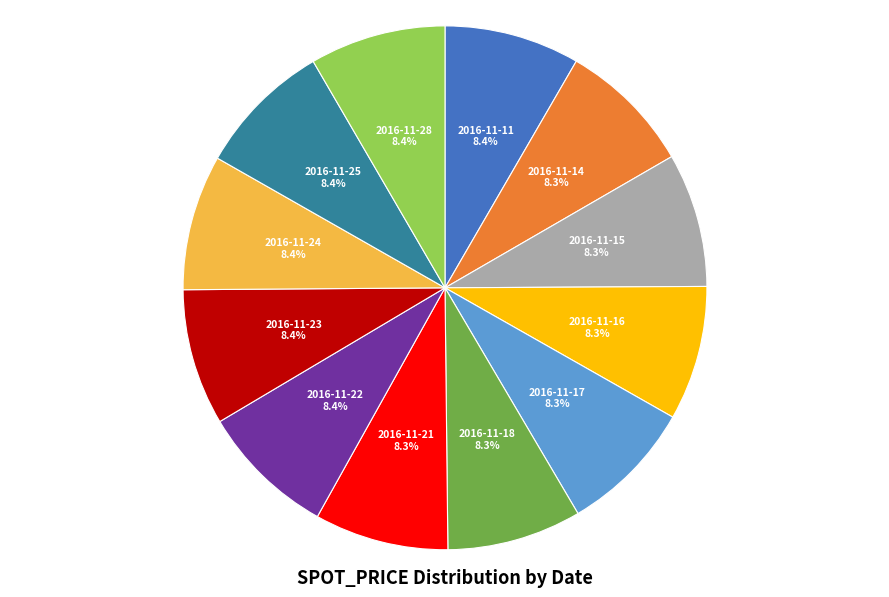

What is the ratio of the value at 2016-11-24 to the value at 2016-11-22?

1.0